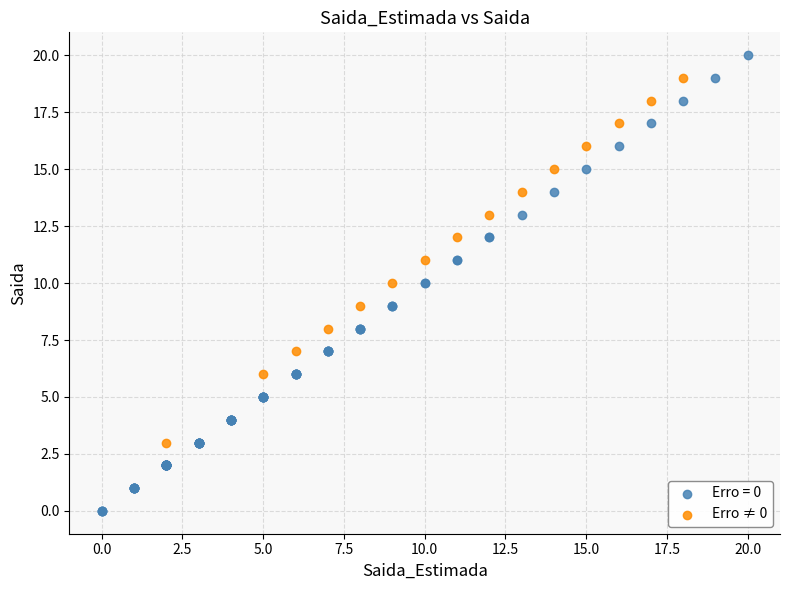

Which series has the largest Y range (max minus min)?

Erro = 0